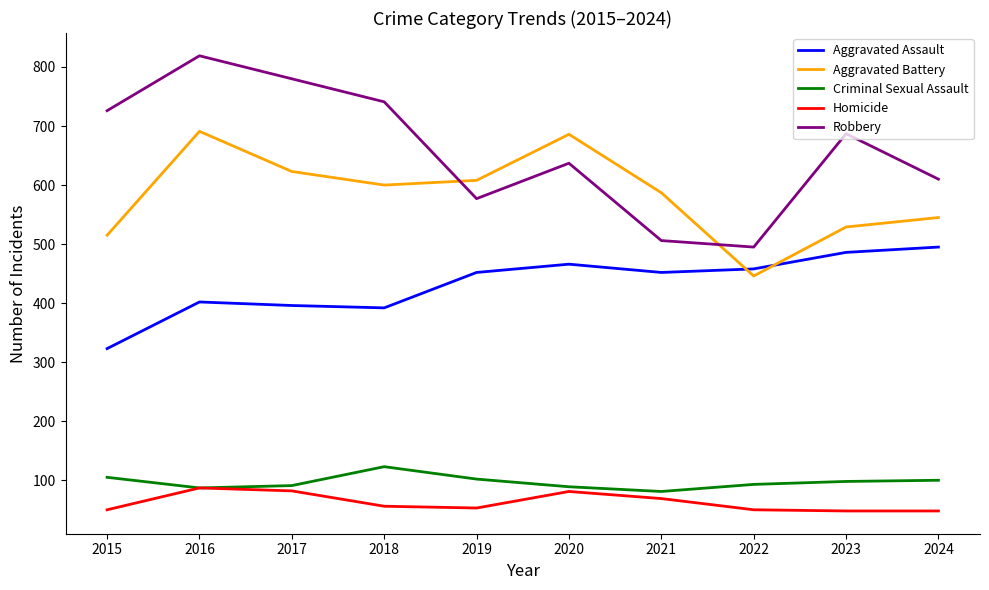

What is the approximate value of Aggravated Assault at 2024?

495